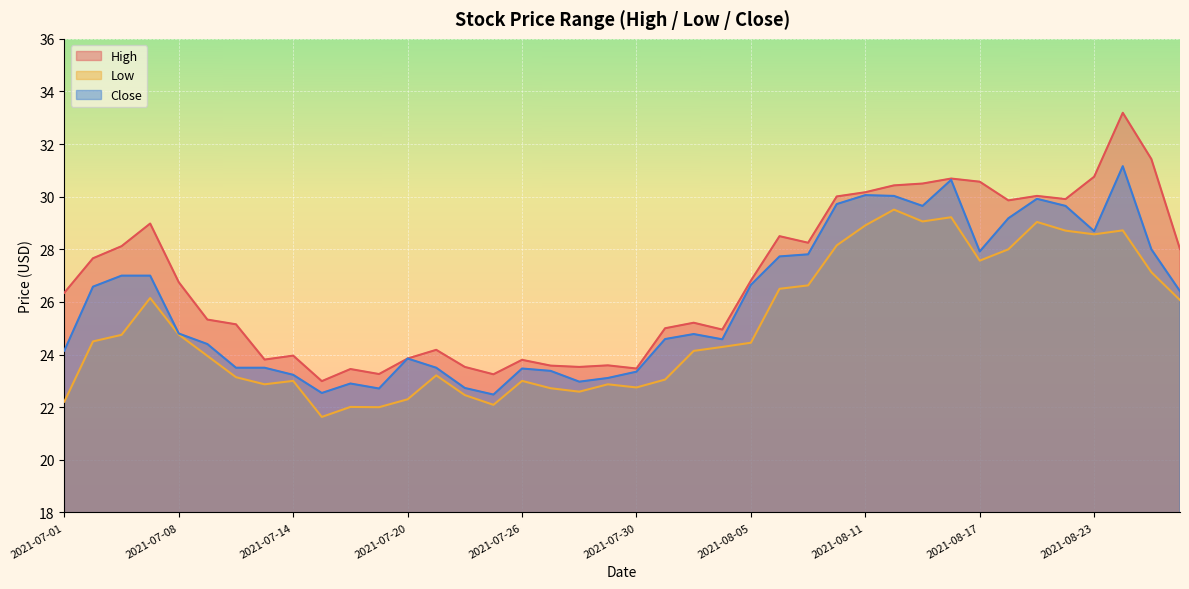

At which label is Low closest to 25?

2021-07-08